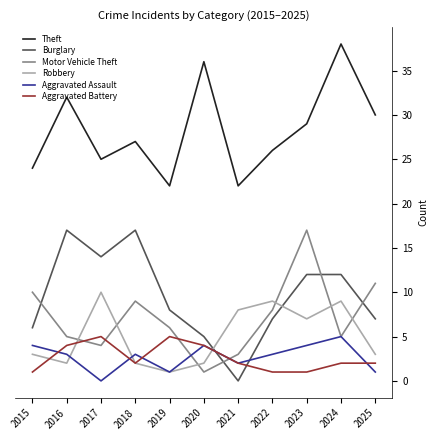

True or false: Aggravated Battery has a value of 1 at 2016.

False